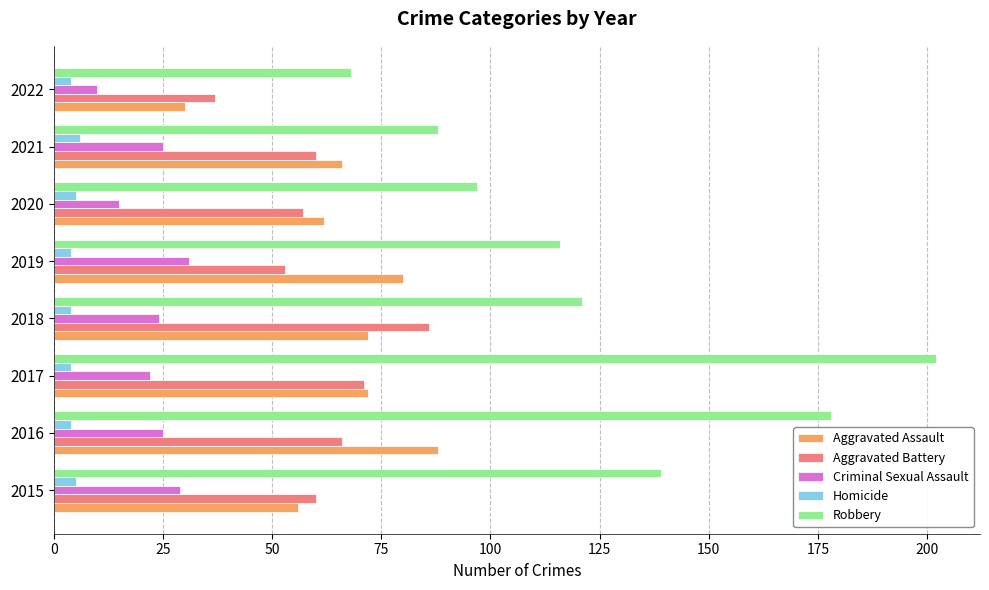

True or false: Criminal Sexual Assault has a value of 38 at 2017.

False